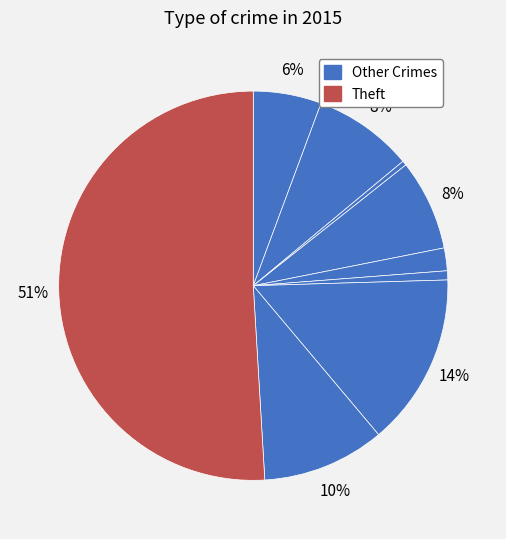

Count the number of slices in the pie.

9